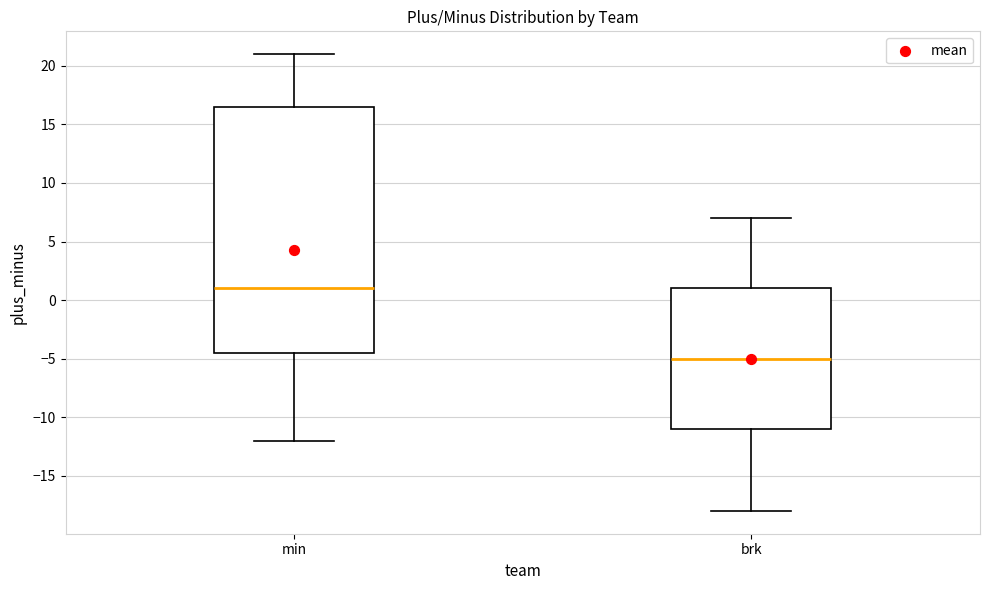

Which box is the tallest, from its lower edge to its upper edge?

min